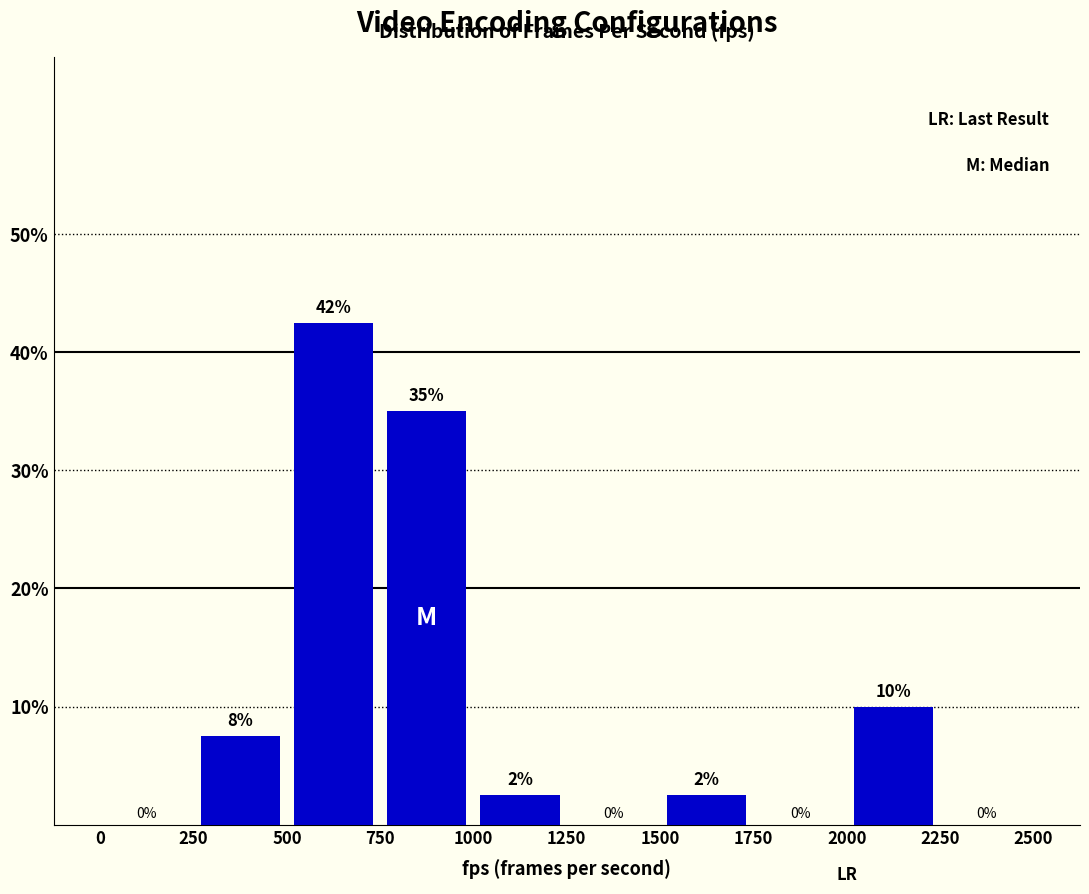

Over which range of the x-axis is the bar tallest?

500 to 750